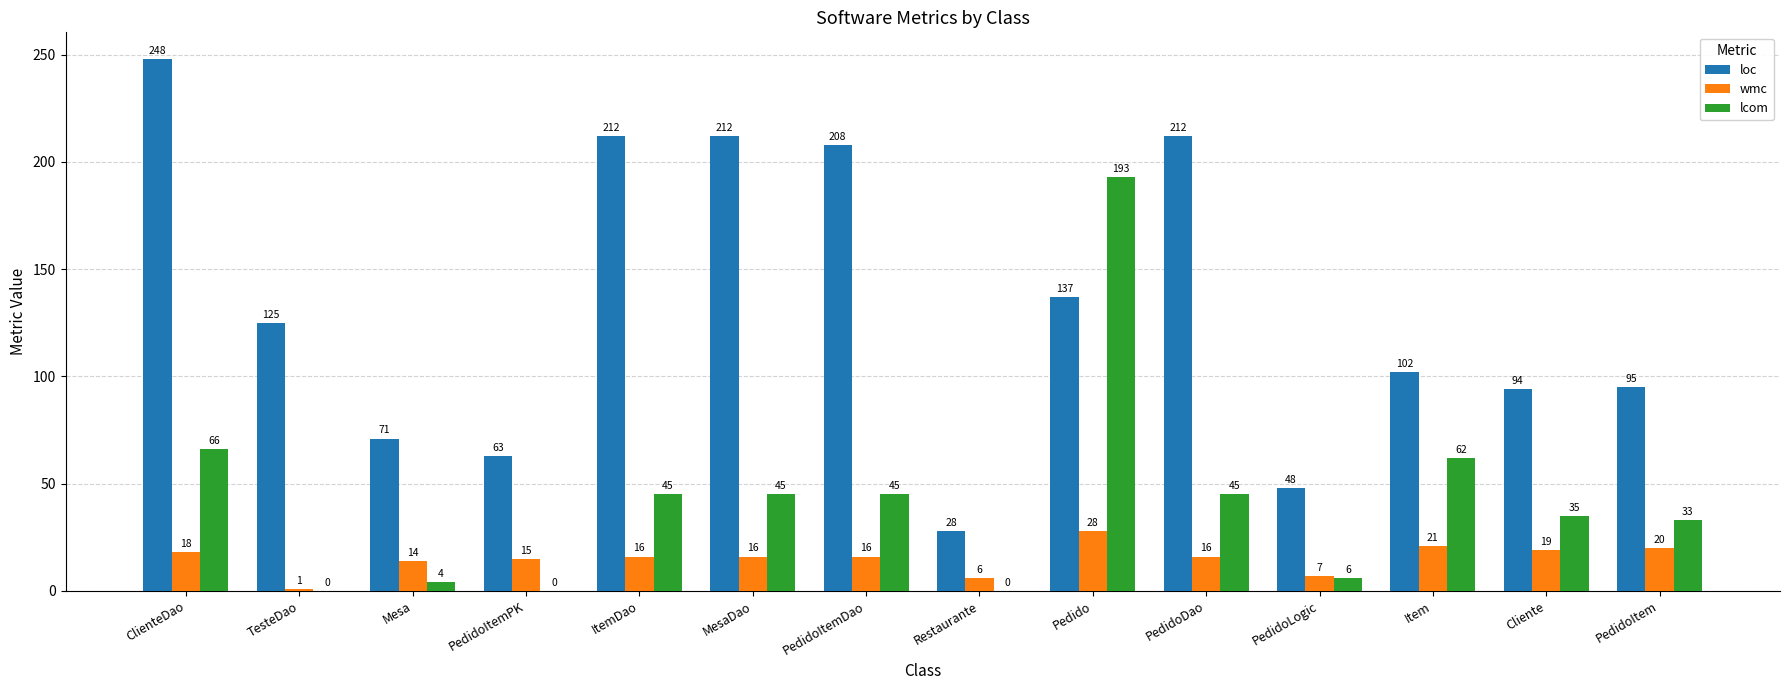

What is the sum of the loc values at Mesa and TesteDao?

196